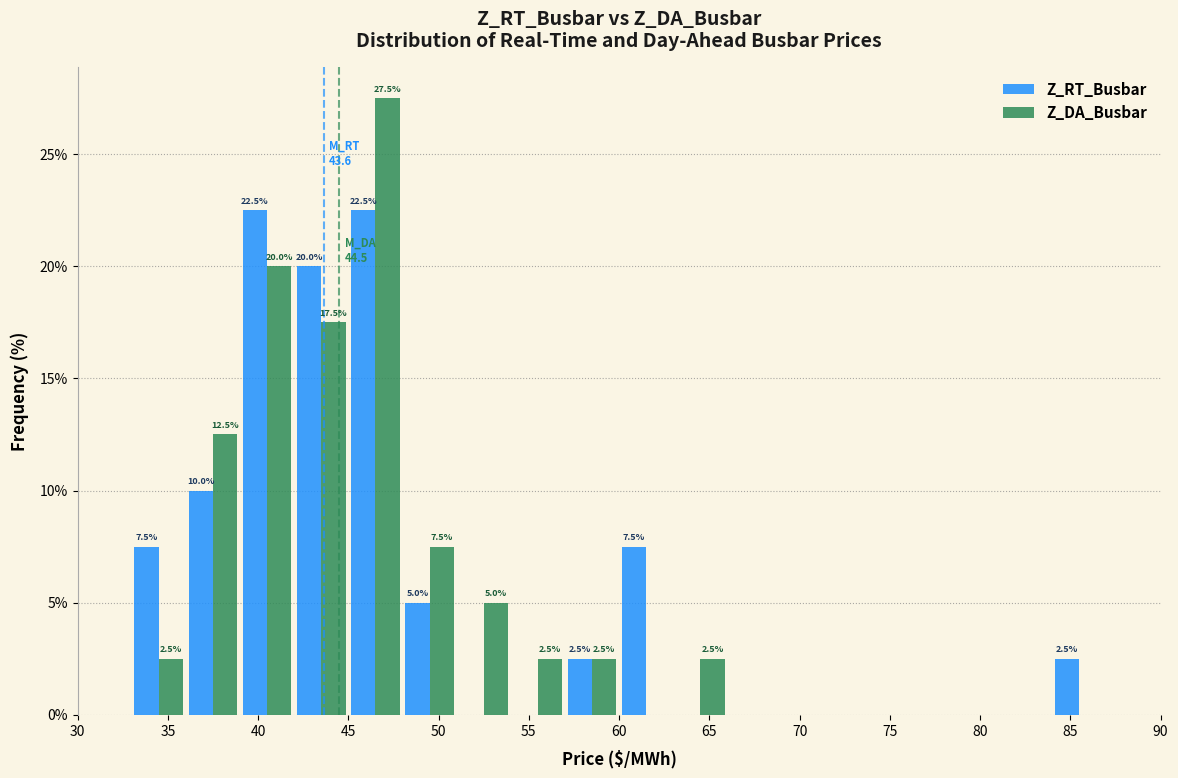

In the Z_DA_Busbar series, which range on the x-axis has the tallest bar?

45 to 48